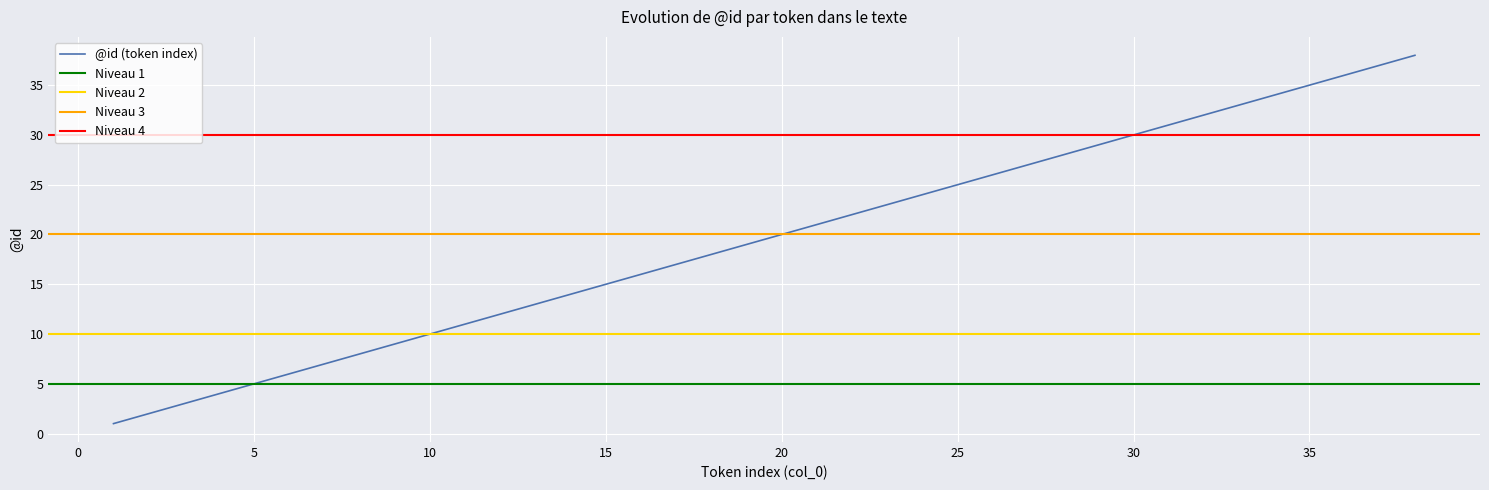

Where is Niveau 2 nearest to the value 10?

1